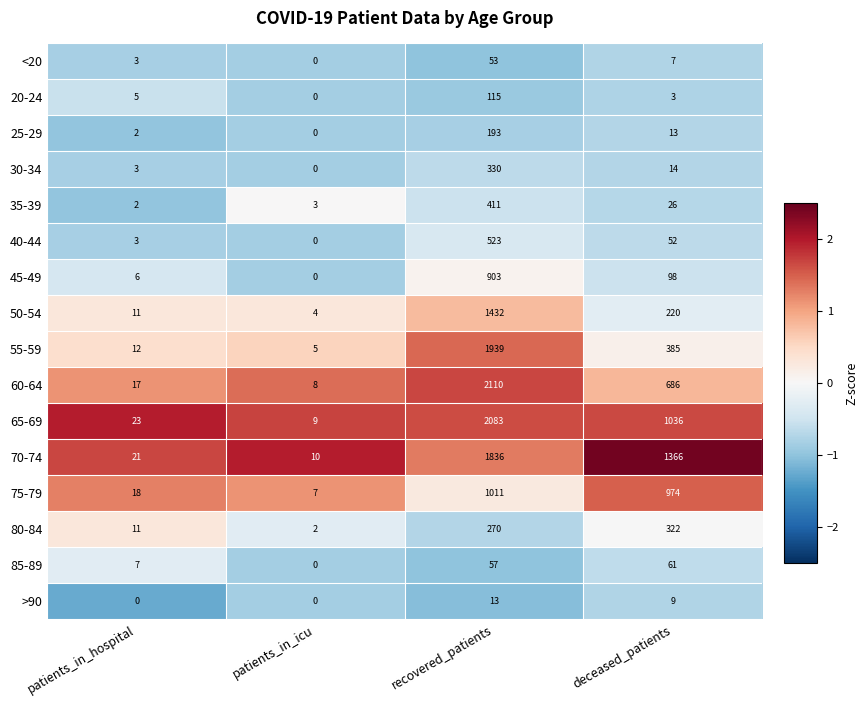

What is the difference between the highest and lowest values at deceased_patients?

1363